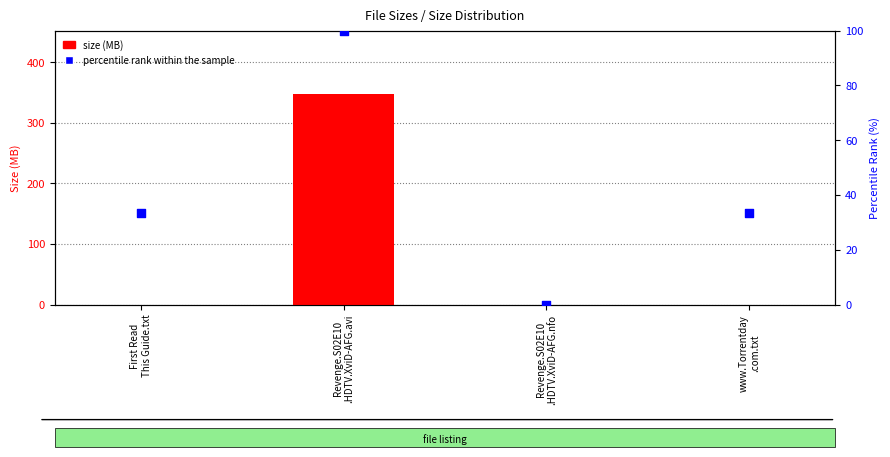

Which series reaches the maximum Y coordinate?

size (MB)